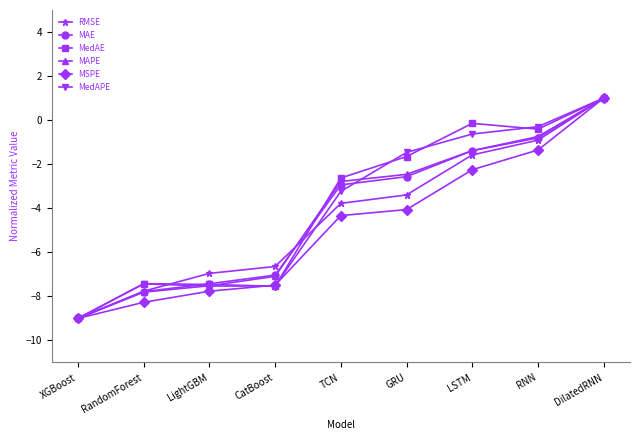

True or false: RMSE has more than 1 points higher than both neighbors.

False